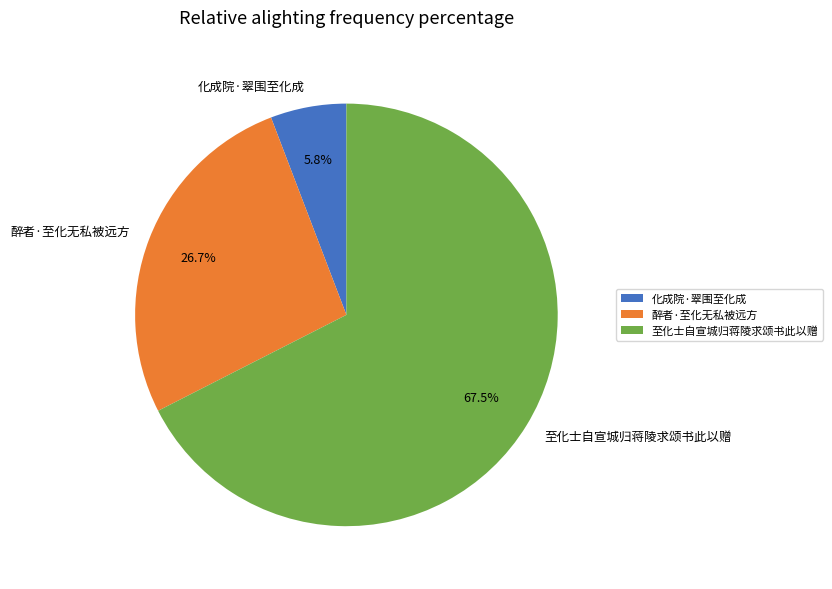

Which has a higher value, 醉者·至化无私被远方 or 至化士自宣城归蒋陵求颂书此以赠?

至化士自宣城归蒋陵求颂书此以赠